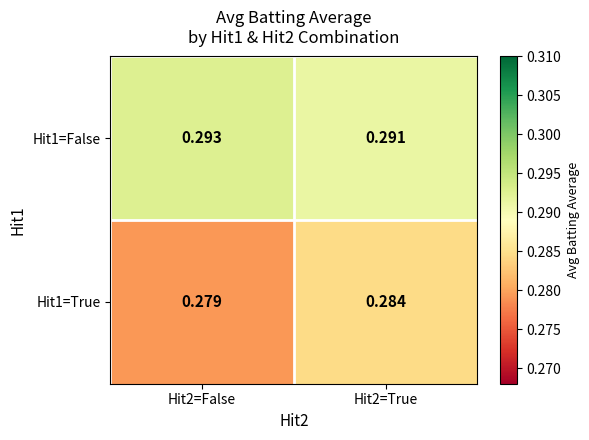

Count the number of data series in this chart.

2